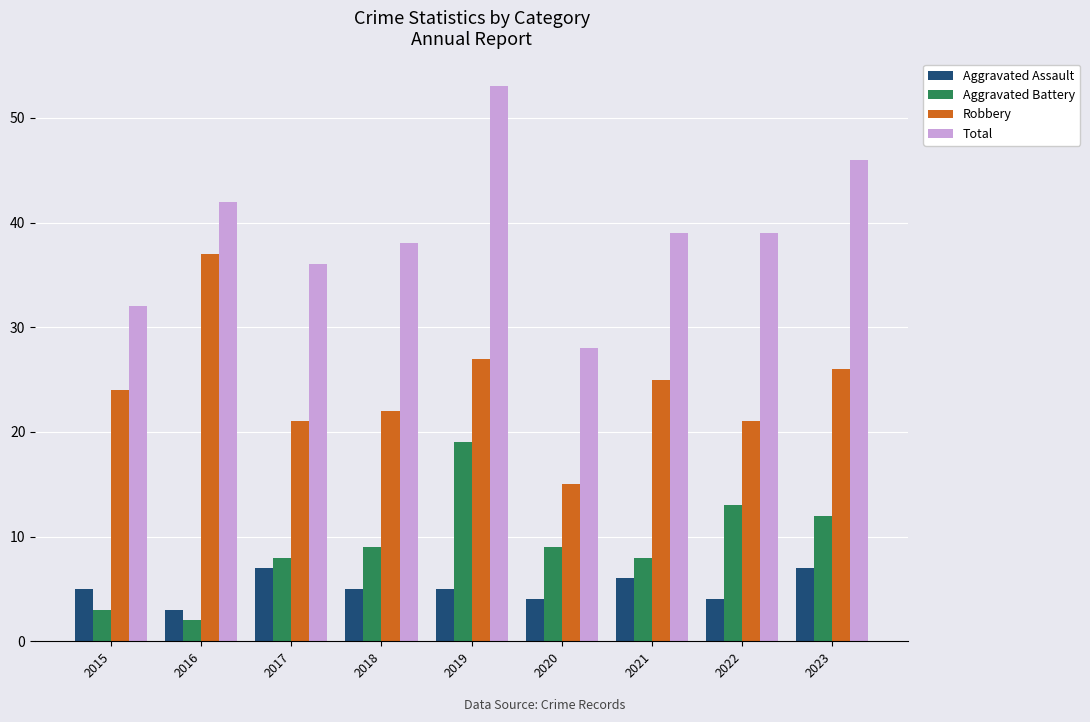

Reading left to right, what are all the values shown in this chart?

Aggravated Assault: 5	3	7	5	5	4	6	4	7
Aggravated Battery: 3	2	8	9	19	9	8	13	12
Robbery: 24	37	21	22	27	15	25	21	26
Total: 32	42	36	38	53	28	39	39	46